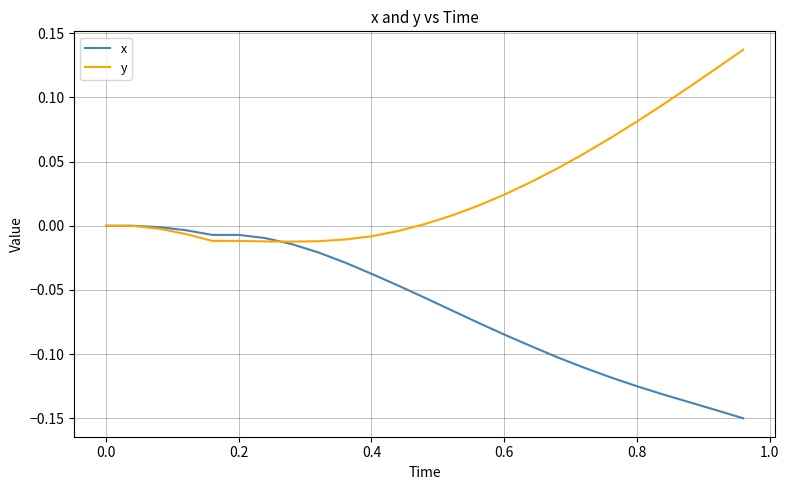

Rank the series by their maximum value, from highest to lowest.

y, x